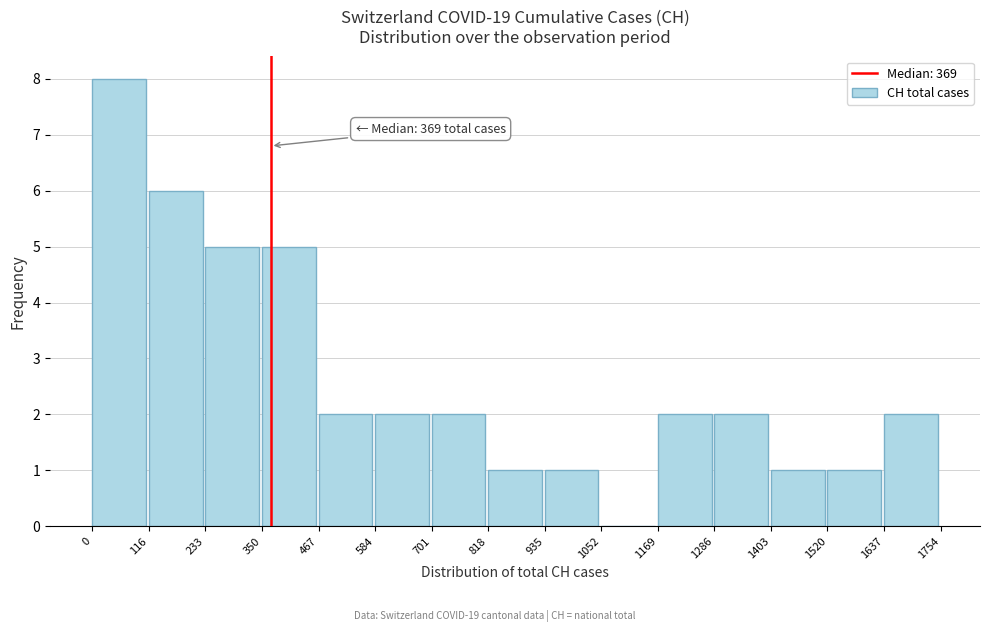

Which range on the x-axis has the tallest bar?

0 to 116